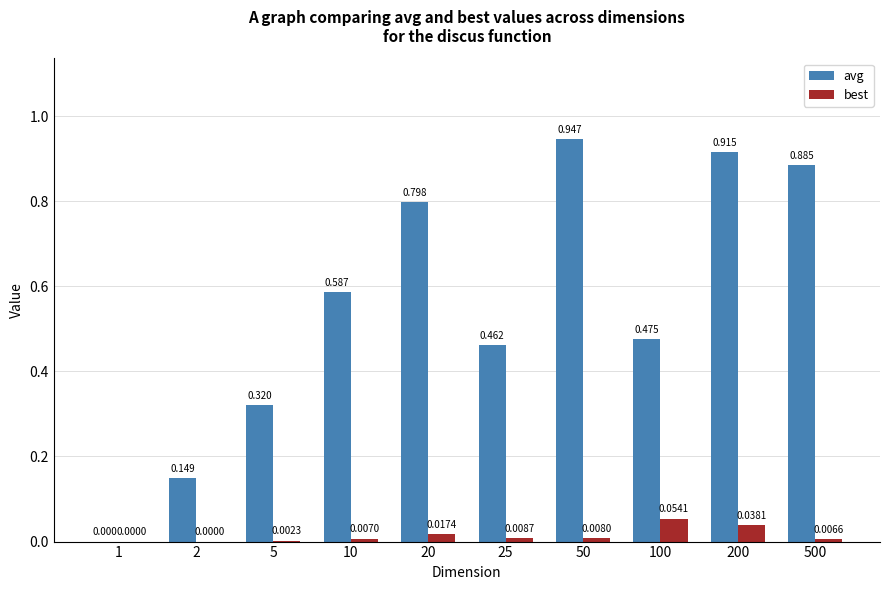

Is the value of best at 25 greater than the value of avg at 1?

Yes